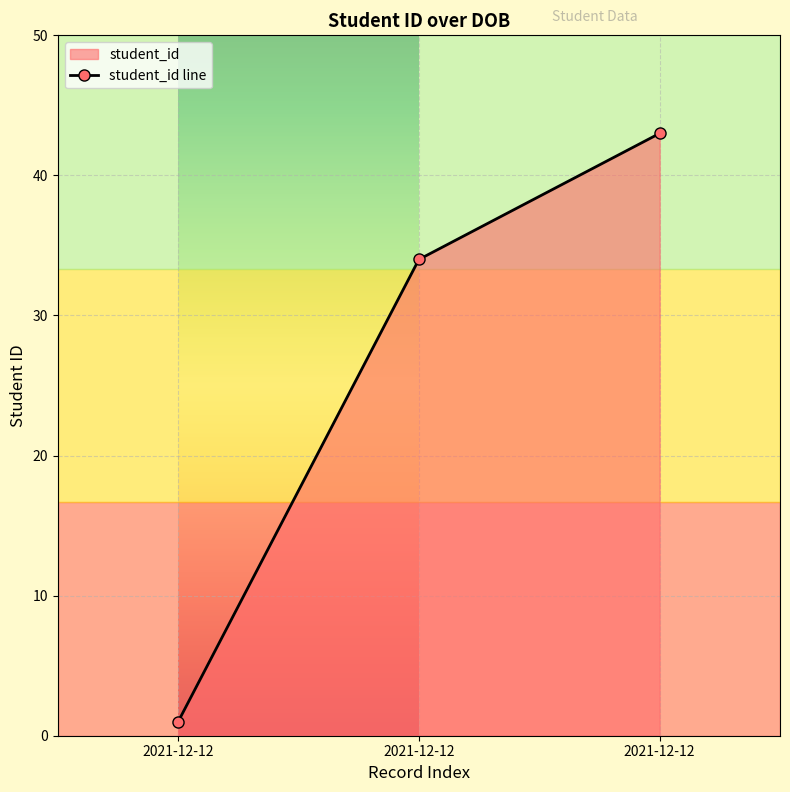

Which label corresponds to the largest value in the chart?

2021-12-12